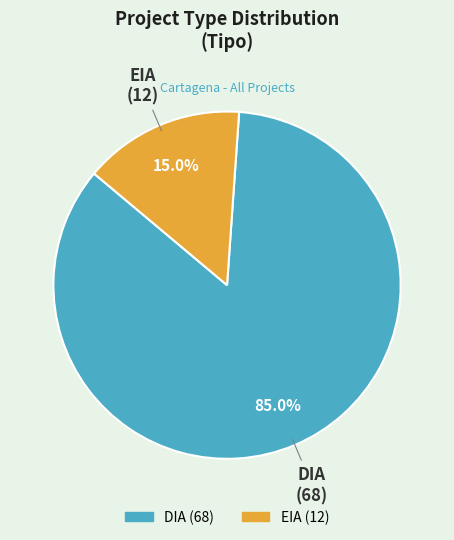

How many slices are in this pie chart?

2